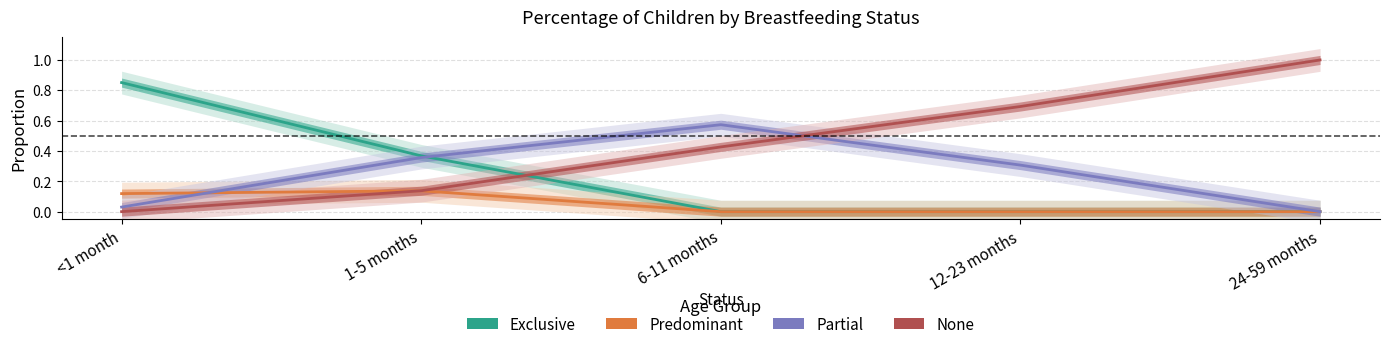

Rank the series by their maximum value, from highest to lowest.

None, Exclusive, Partial, Predominant